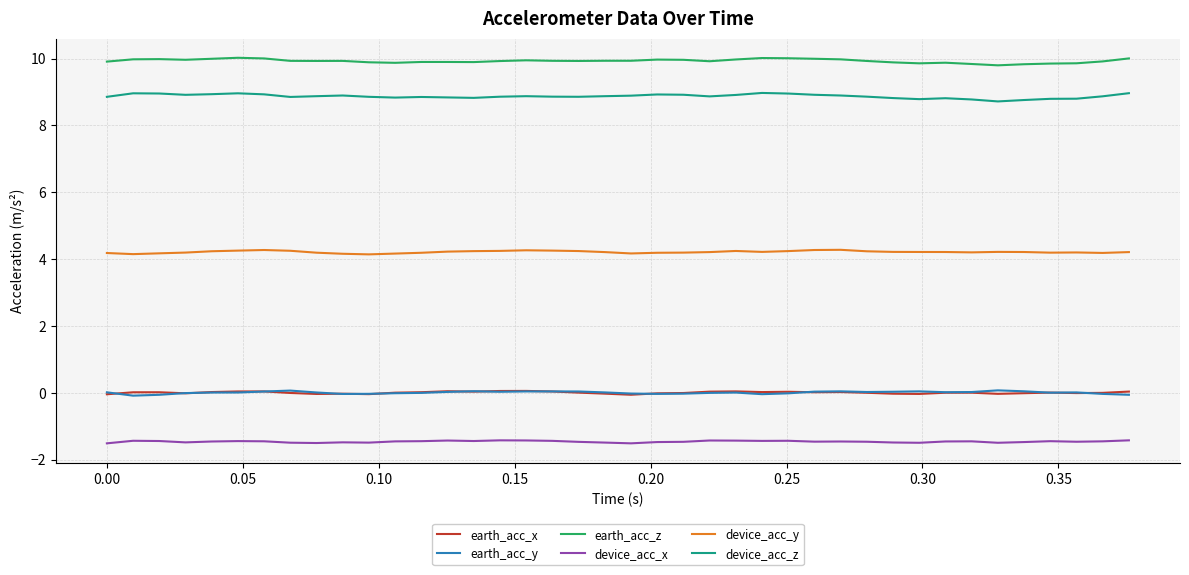

Which series has the widest spread of values?

device_acc_z